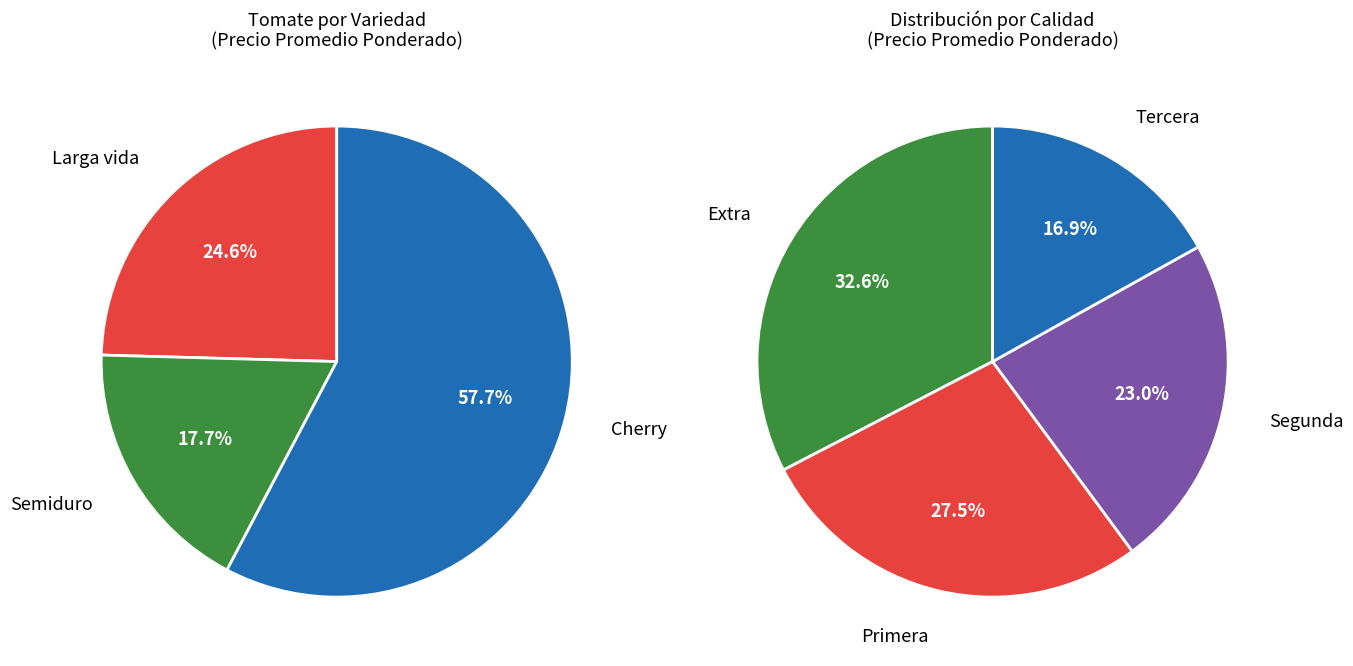

The Semiduro slice represents 18% of the pie. True or false?

True